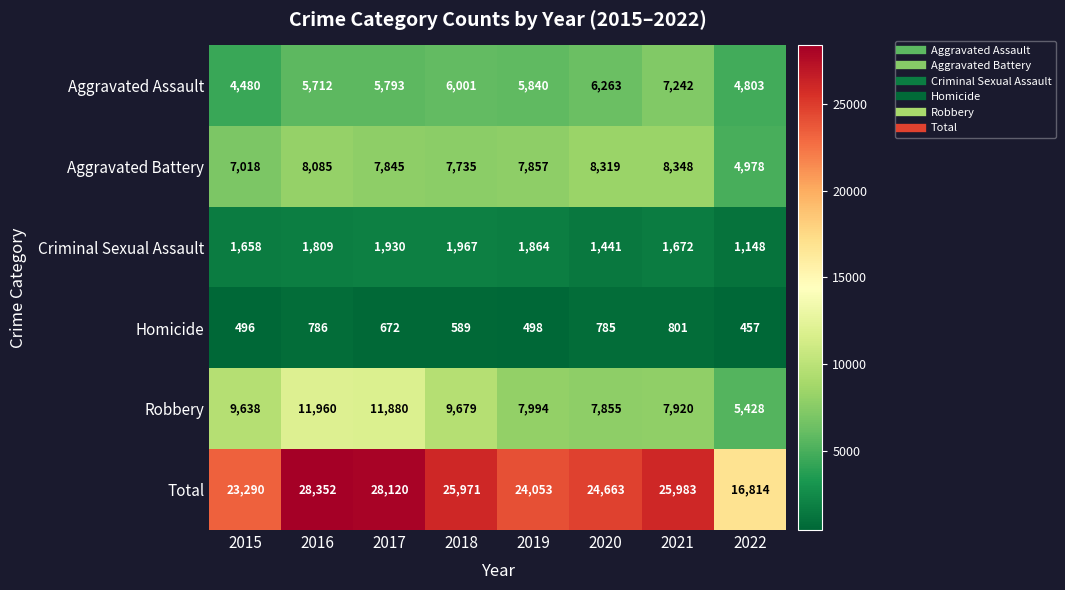

What is the maximum value shown in the chart?

28352